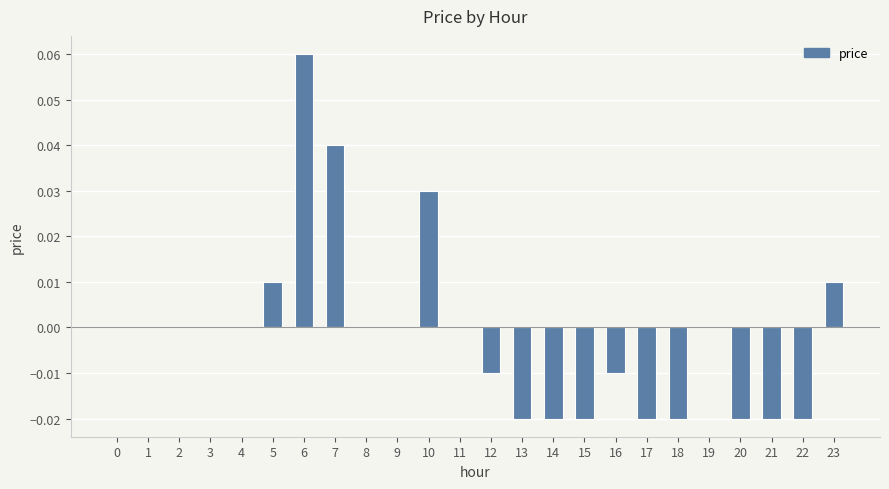

The value at 3 is 0.0. True or false?

True